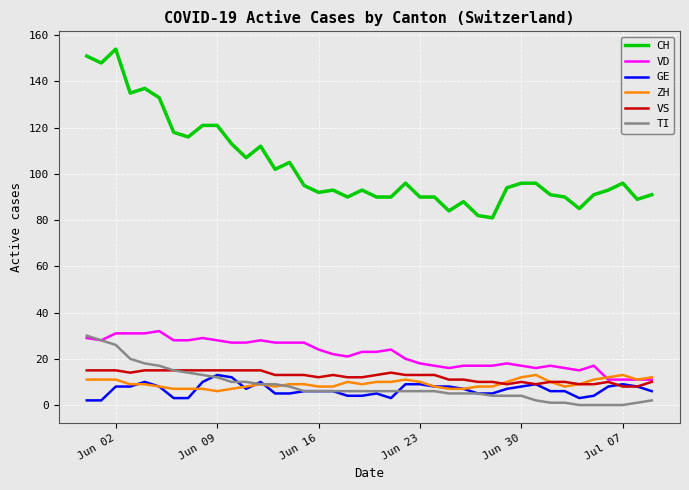

Which series has the largest range (max minus min)?

CH